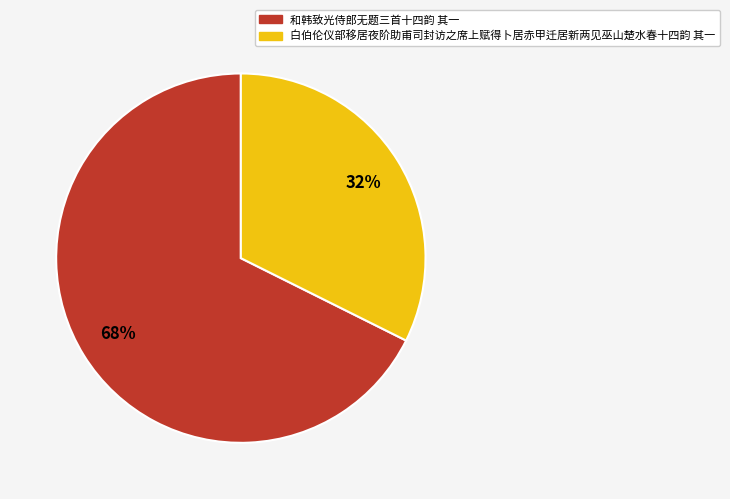

To the nearest percent, what is the average slice percentage?

50%